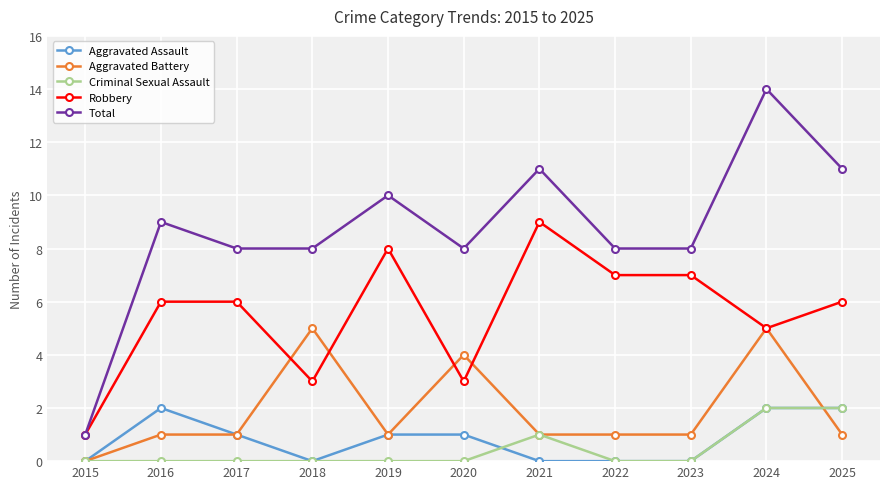

At 2016, list the series in order from largest to smallest.

Total, Robbery, Aggravated Assault, Aggravated Battery, Criminal Sexual Assault